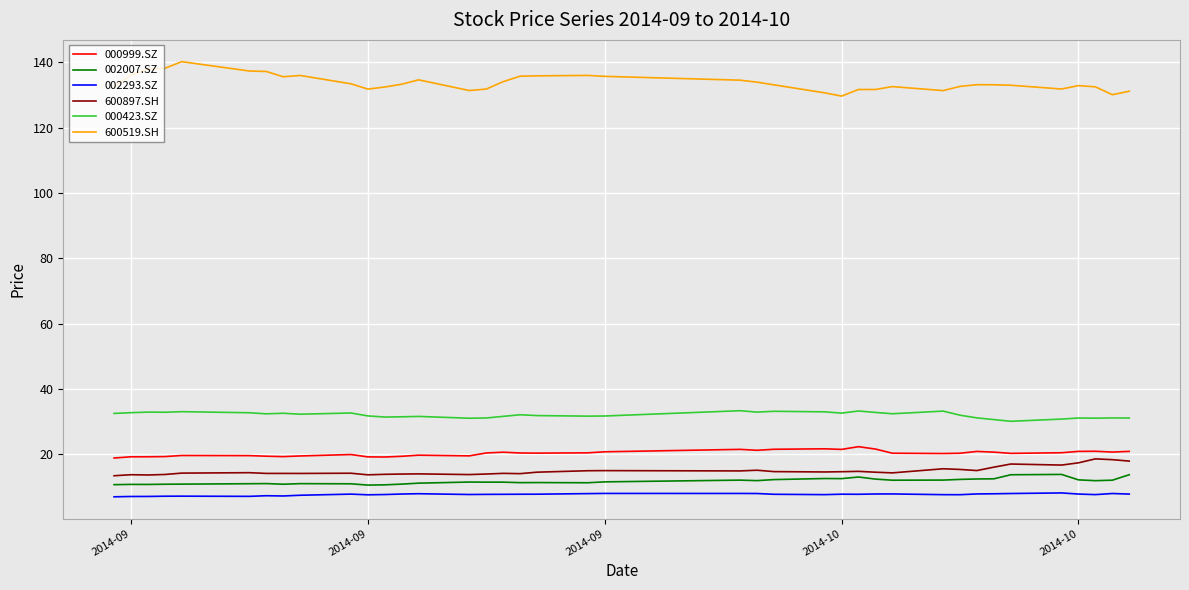

What is the greatest value displayed?

140.2